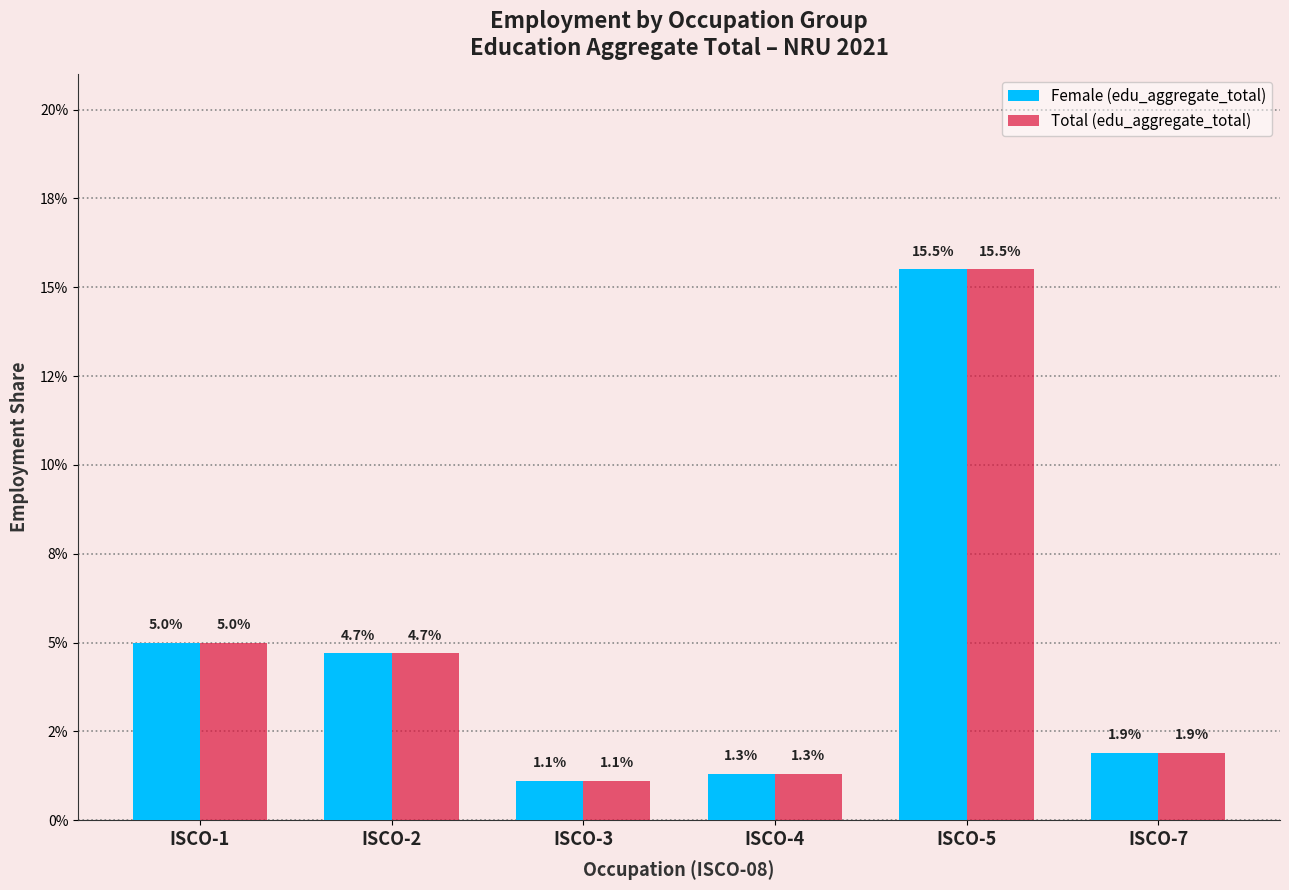

Reading left to right, what are all the values shown in this chart?

Female (edu_aggregate_total): 0.1	0.0	0.0	0.0	0.2	0.0
Total (edu_aggregate_total): 0.1	0.0	0.0	0.0	0.2	0.0